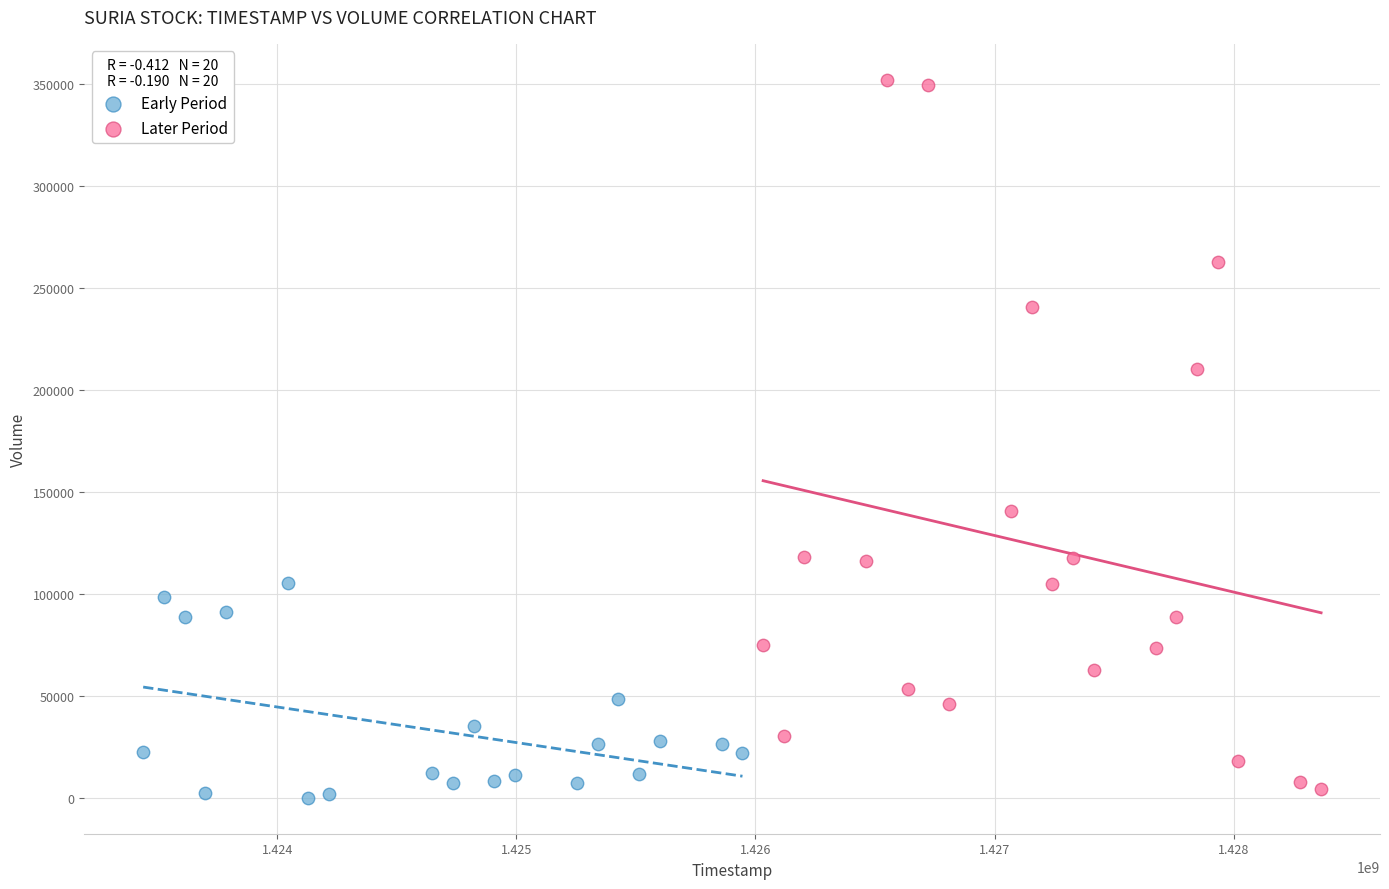

Which series contains the highest Y value?

Later Period